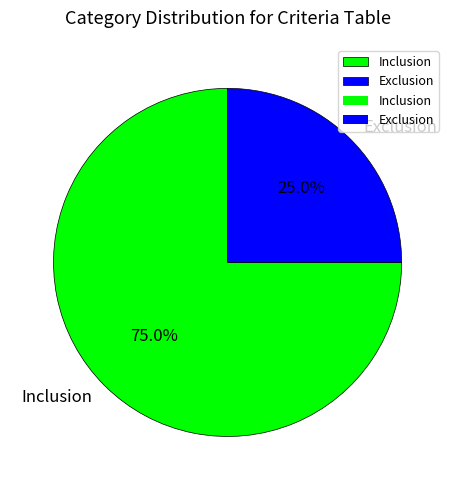

To the nearest percent, what is the difference between the Exclusion and Inclusion slice percentages?

50%